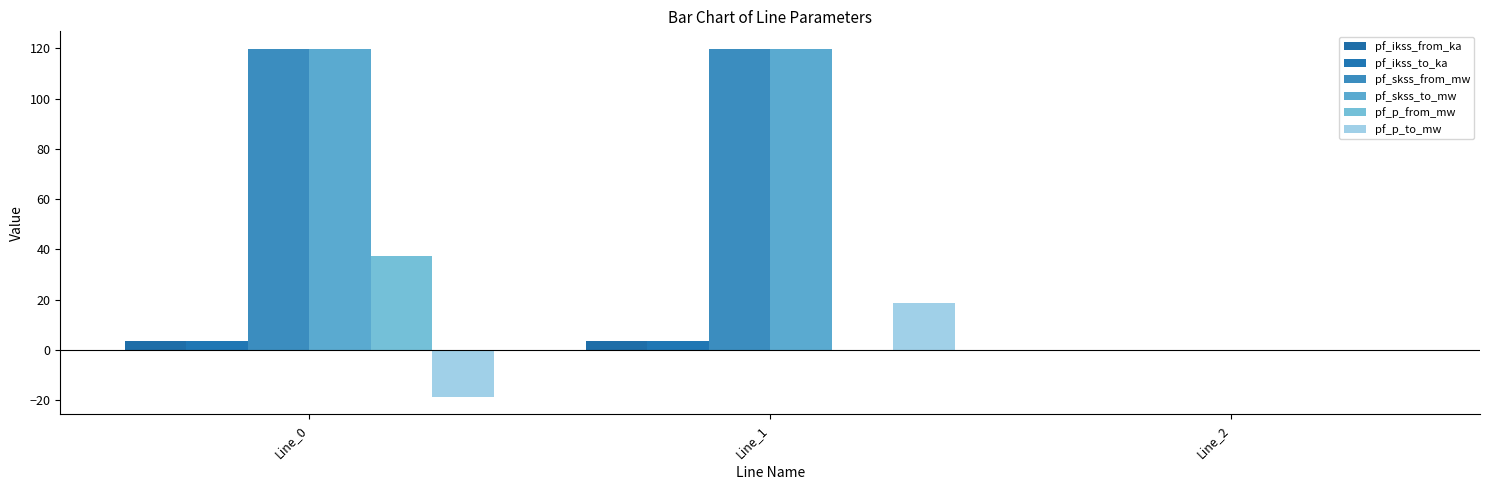

Which label corresponds to the largest value in the chart?

Line_1